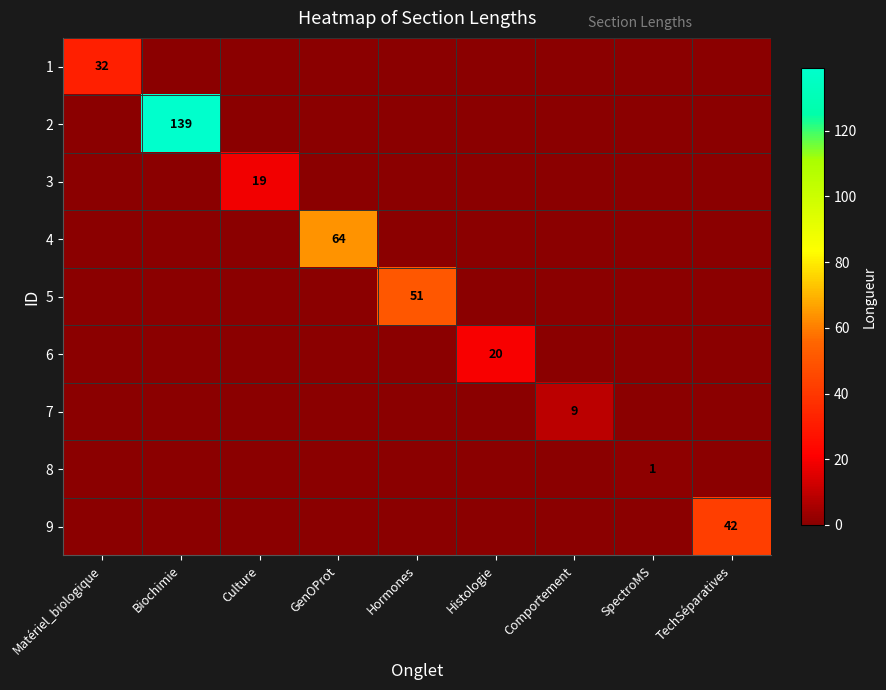

What is the greatest value displayed?

139